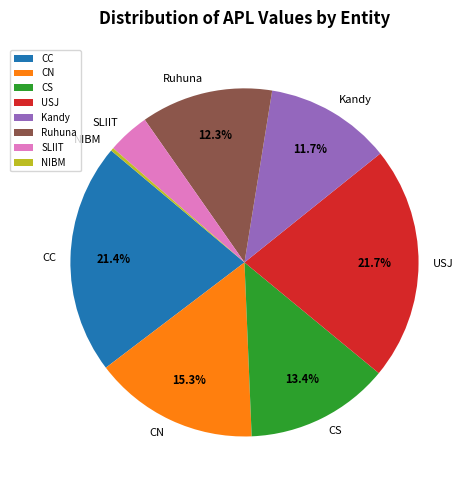

Approximately how many times larger is the value at SLIIT compared to Ruhuna?

0.3